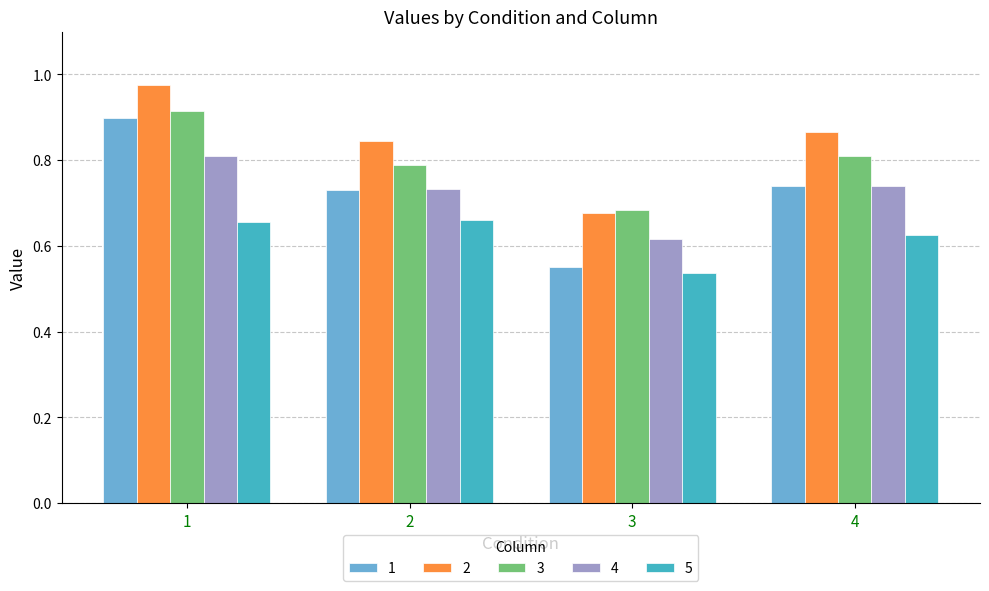

How many 5 values are between 0 and 1?

4